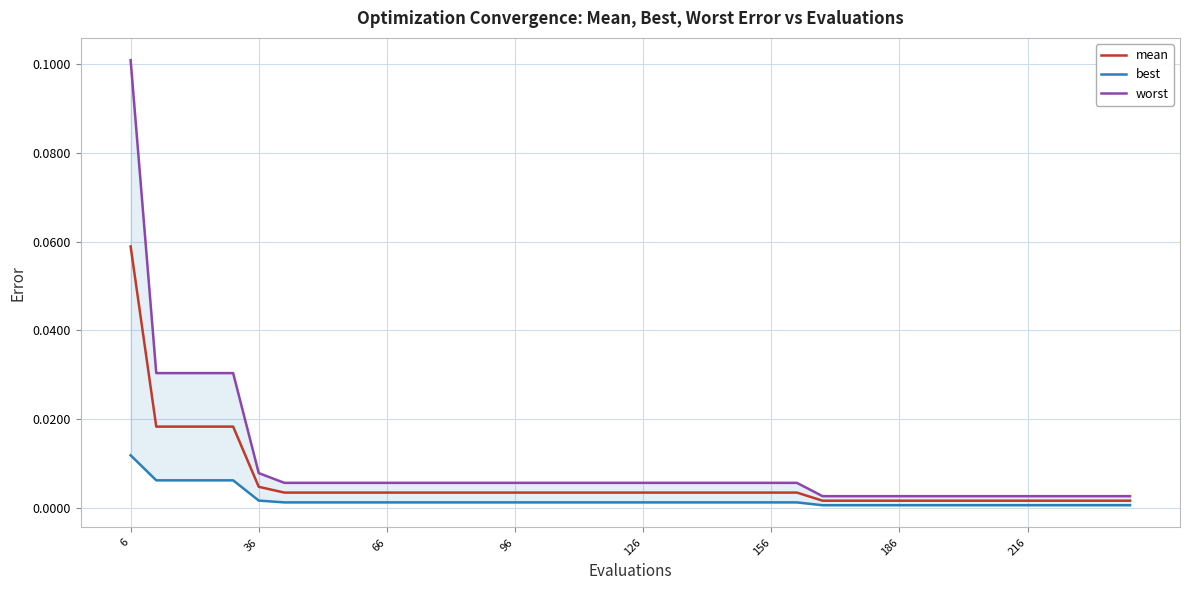

Reading left to right, transcribe all the data shown in this chart.

mean: 0.1	0.0	0.0	0.0	0.0	0.0	0.0	0.0	0.0	0.0	0.0	0.0	0.0	0.0	0.0	0.0	0.0	0.0	0.0	0.0	0.0	0.0	0.0	0.0	0.0	0.0	0.0	0.0	0.0	0.0	0.0	0.0	0.0	0.0	0.0	0.0	0.0	0.0	0.0	0.0
best: 0.0	0.0	0.0	0.0	0.0	0.0	0.0	0.0	0.0	0.0	0.0	0.0	0.0	0.0	0.0	0.0	0.0	0.0	0.0	0.0	0.0	0.0	0.0	0.0	0.0	0.0	0.0	0.0	0.0	0.0	0.0	0.0	0.0	0.0	0.0	0.0	0.0	0.0	0.0	0.0
worst: 0.1	0.0	0.0	0.0	0.0	0.0	0.0	0.0	0.0	0.0	0.0	0.0	0.0	0.0	0.0	0.0	0.0	0.0	0.0	0.0	0.0	0.0	0.0	0.0	0.0	0.0	0.0	0.0	0.0	0.0	0.0	0.0	0.0	0.0	0.0	0.0	0.0	0.0	0.0	0.0